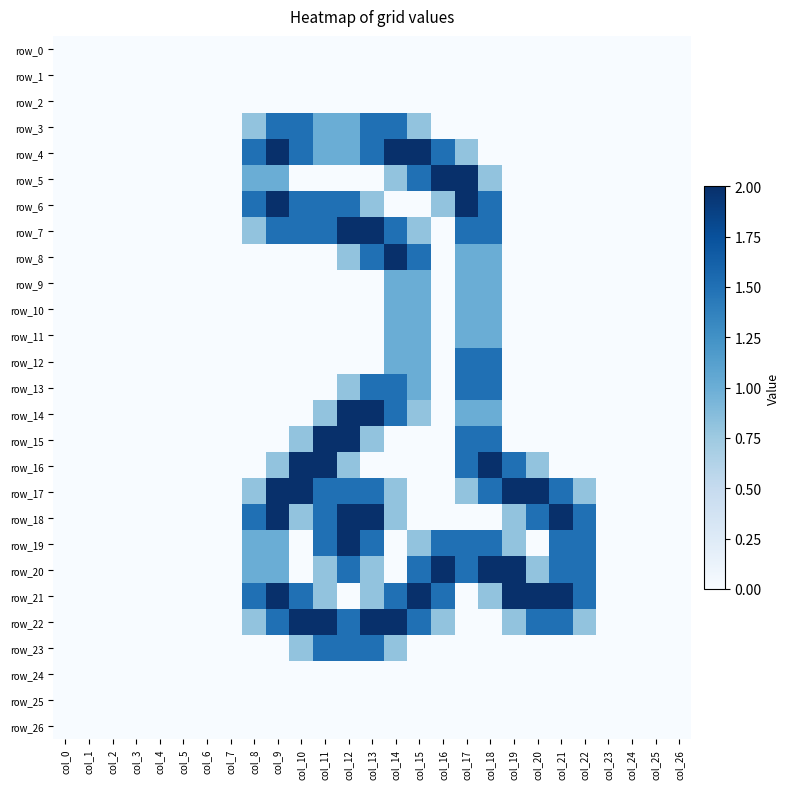

What is the difference between the second highest and second lowest values in the row_13 series?

1.5